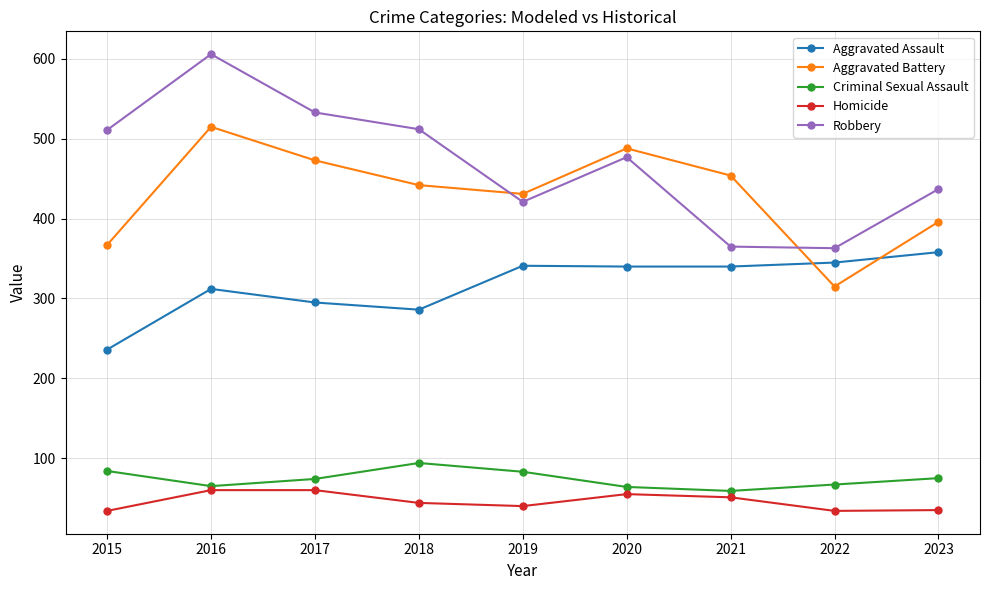

At how many categories does at least one series exceed 160?

9